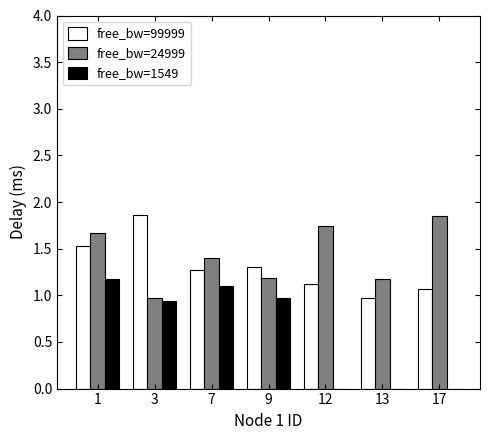

Does the chart contain stacked bars?

No